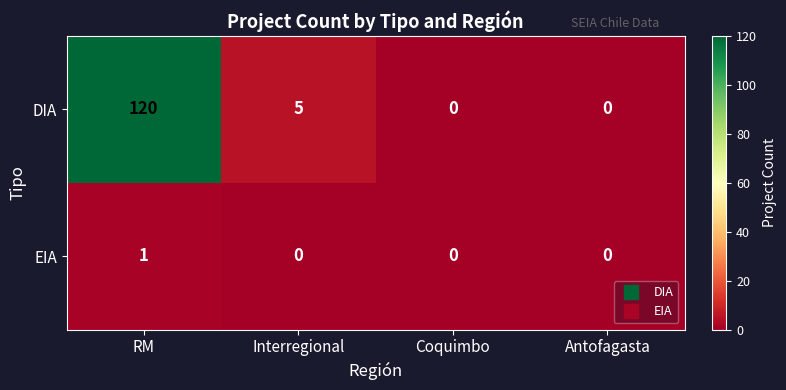

Reading right to left, extract all data points from this chart.

DIA: 0	0	5	120
EIA: 0	0	0	1